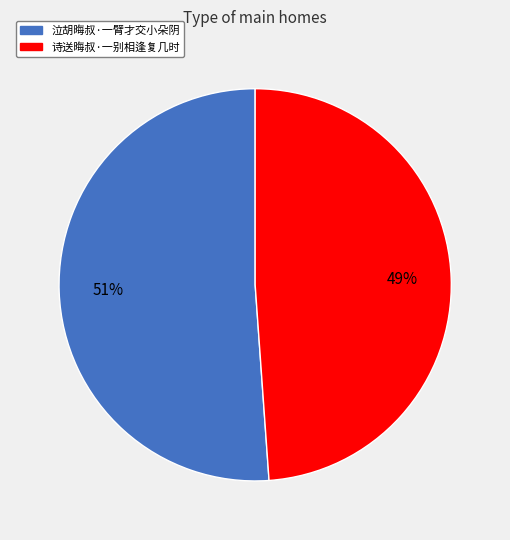

Rank the categories by value from lowest to highest.

诗送晦叔·一别相逢复几时, 泣胡晦叔·一臂才交小朵阴